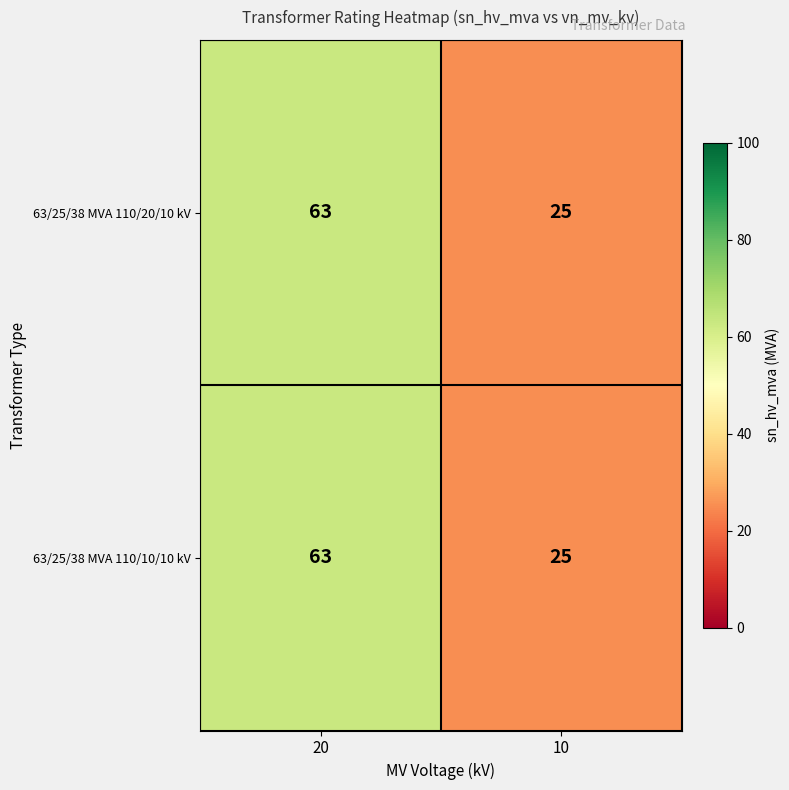

The 63/25/38 MVA 110/20/10 kV series shows 63 at 20. True or false?

True